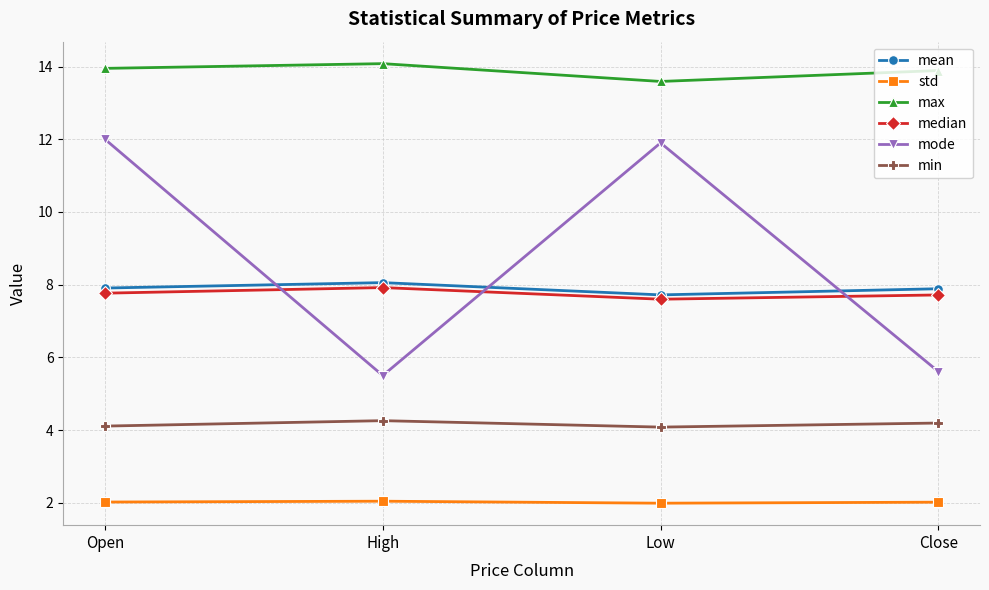

Is the value of mode at Open greater than the value of max at Open?

No